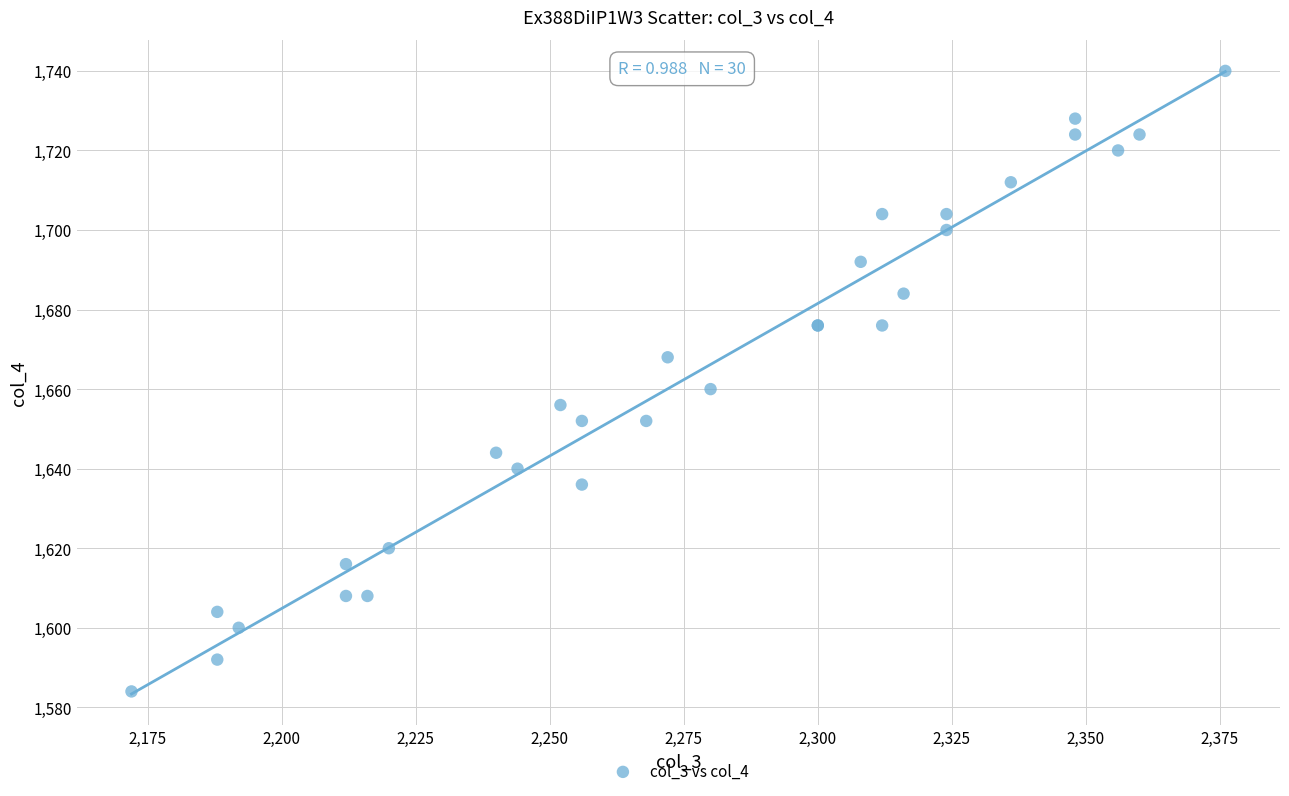

What Y value in the scatter plot is closest to 1662?

1660